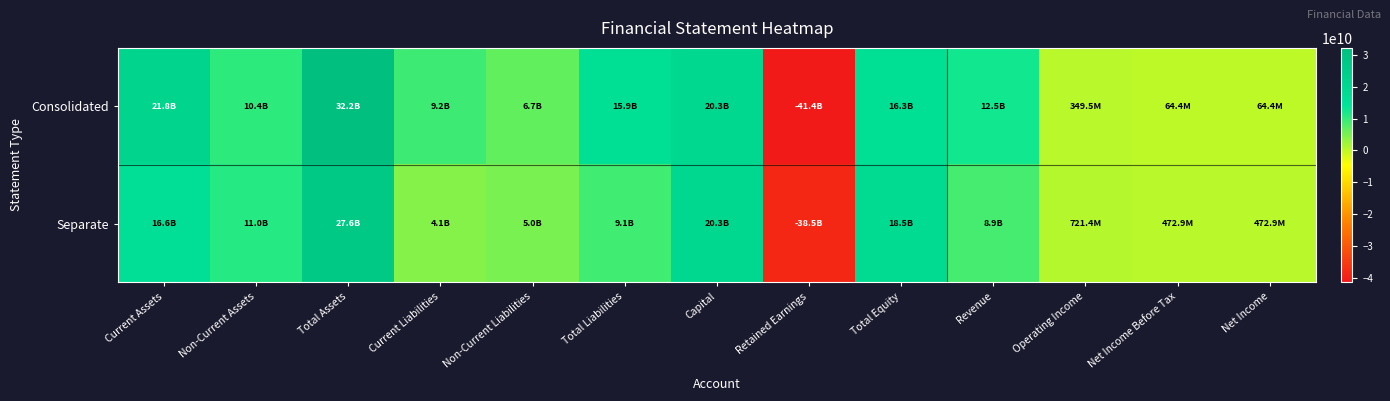

Which label corresponds to the largest value in the chart?

Total Assets